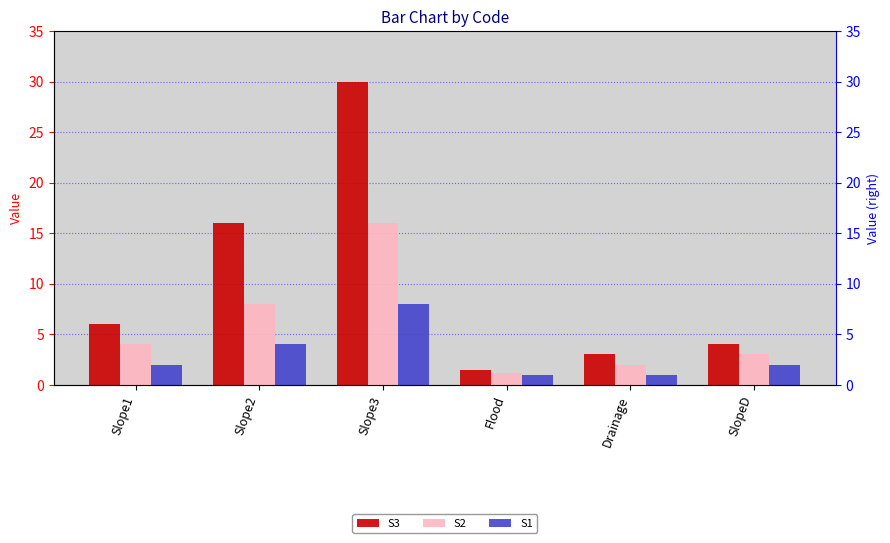

How many categories are shown in the chart?

6